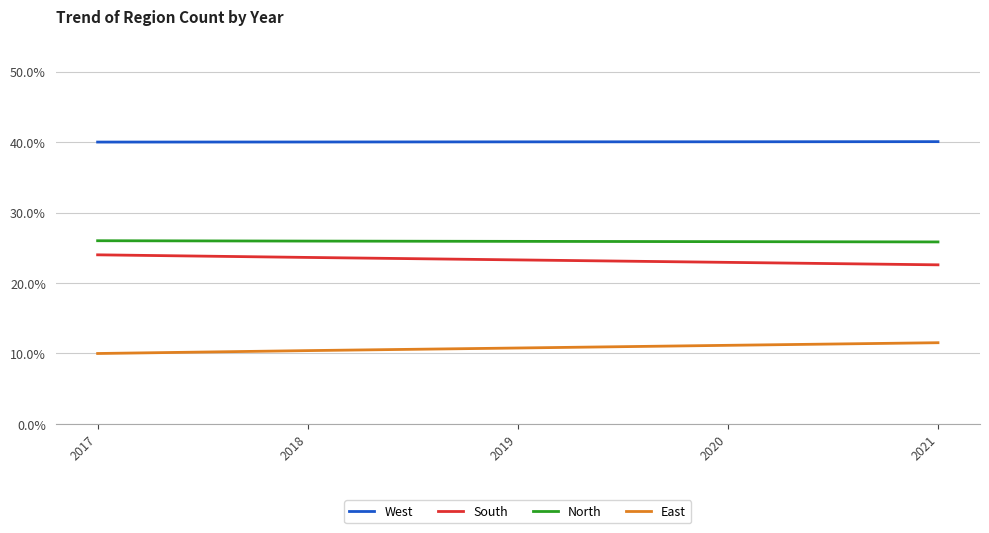

Is this an area chart (filled region under the line)?

No